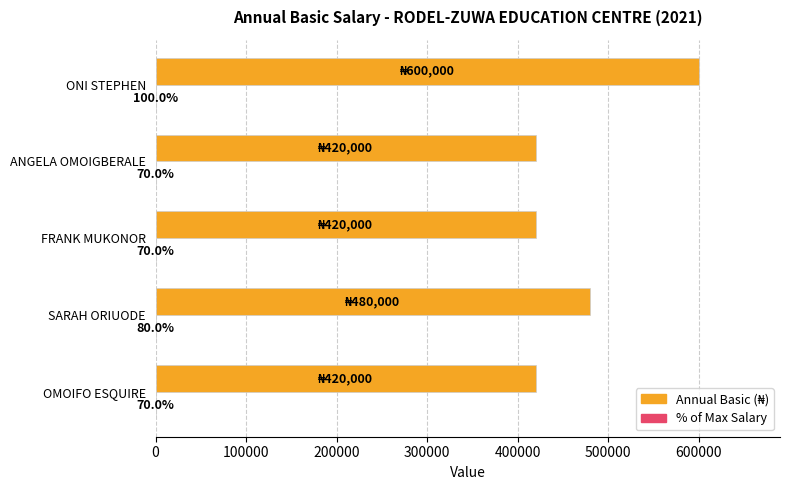

Which category has the highest value across all series?

ONI STEPHEN